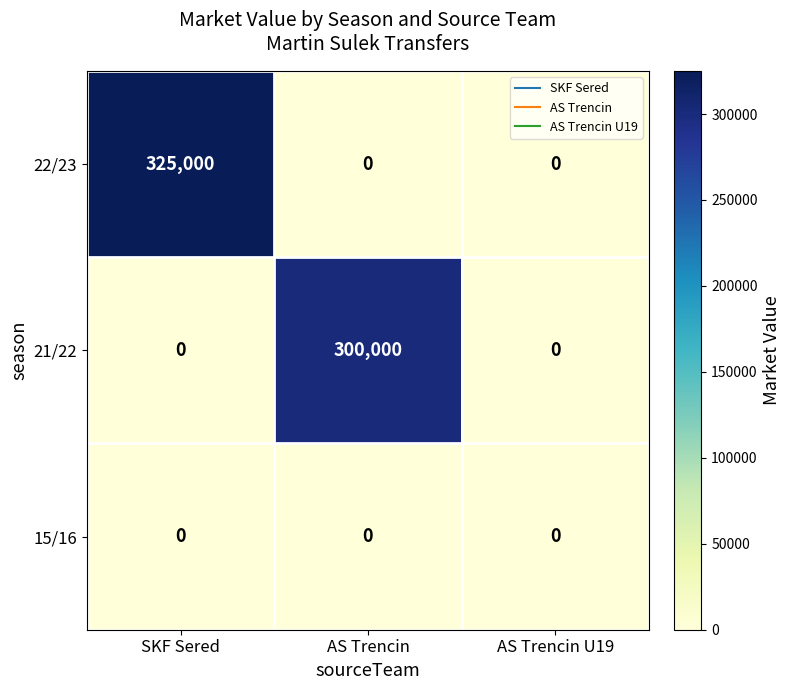

The 22/23 series shows 0 at AS Trencin U19. True or false?

True